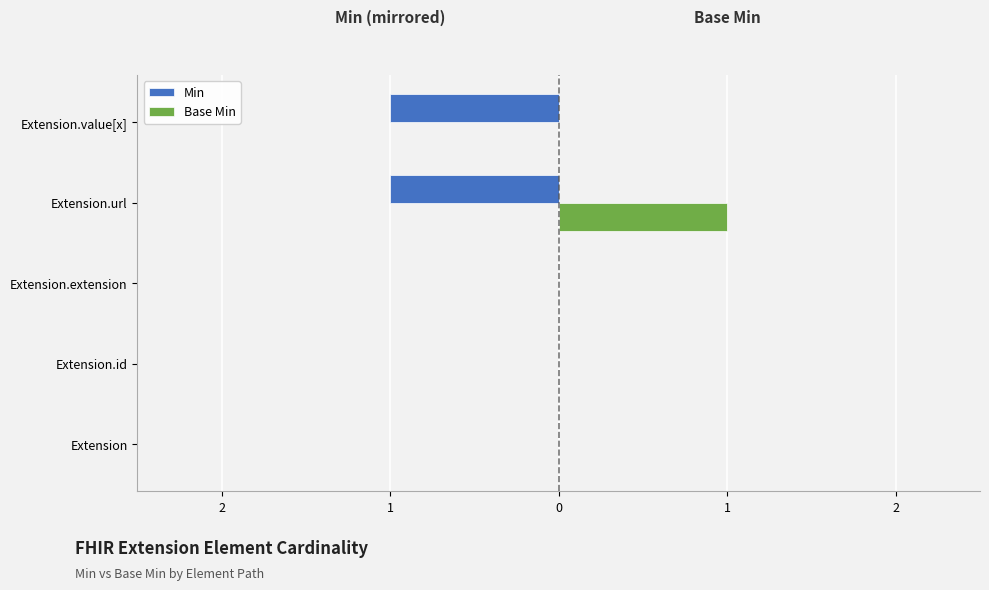

What are all the series names shown in the legend?

Min, Base Min